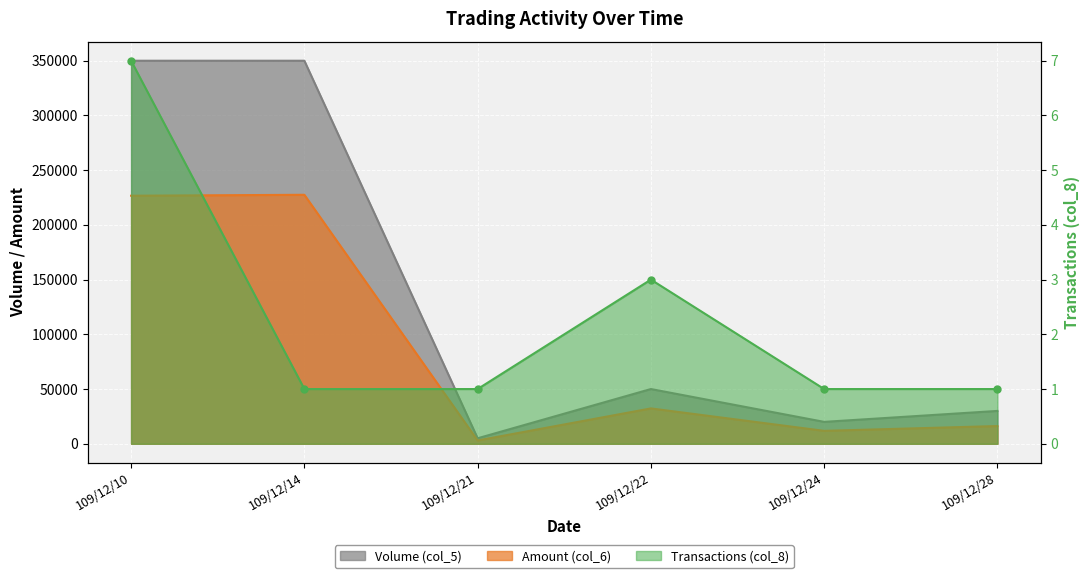

What are all the series names shown in the legend?

Volume (col_5), Amount (col_6), Transactions (col_8)